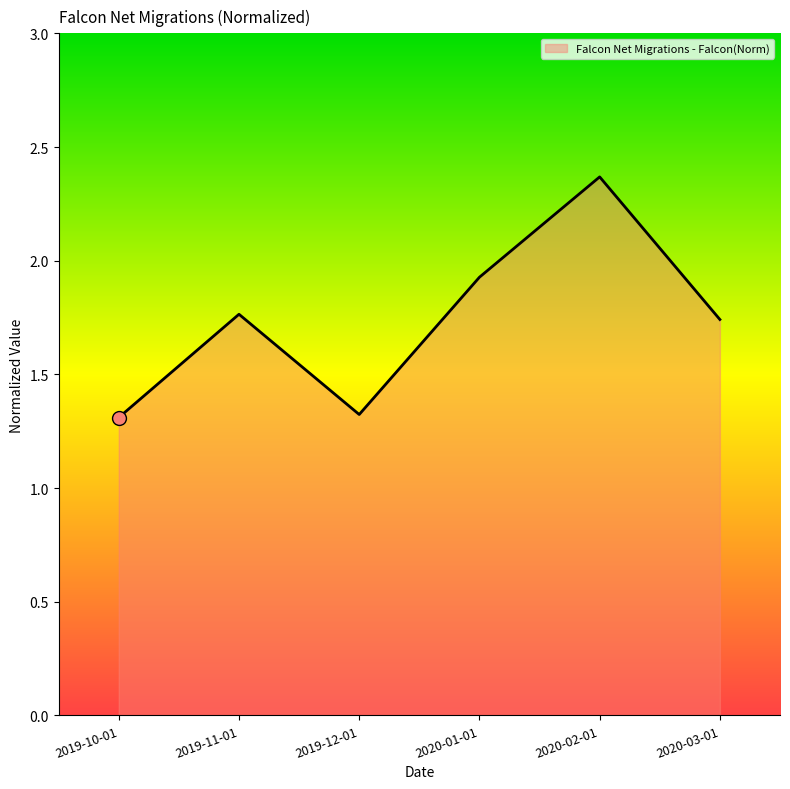

What is the difference between the second highest and second lowest values?

0.6